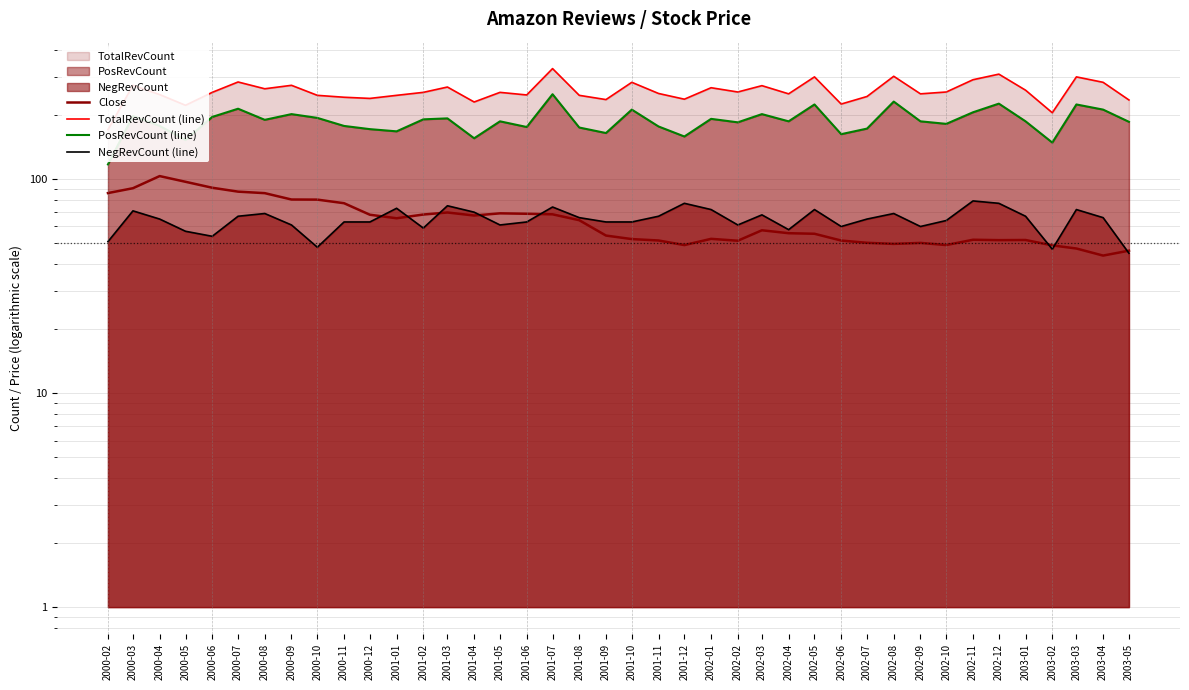

Which category has the highest value in the TotalRevCount (line) series?

2001-07